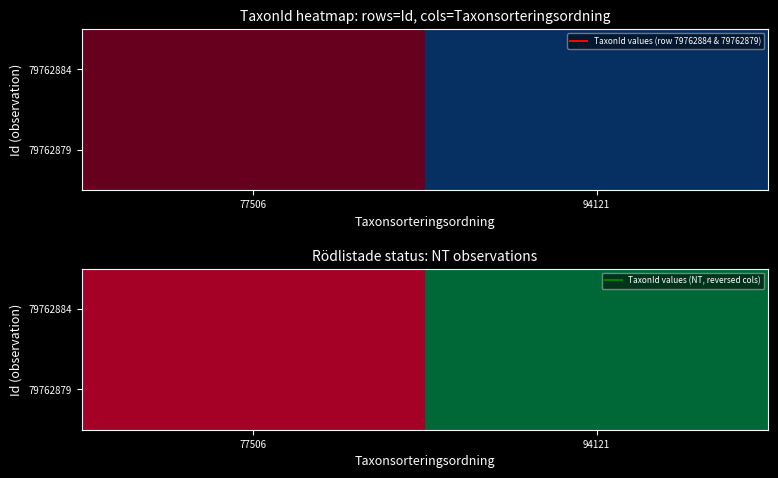

Which has a higher value, 94121 or 77506?

94121